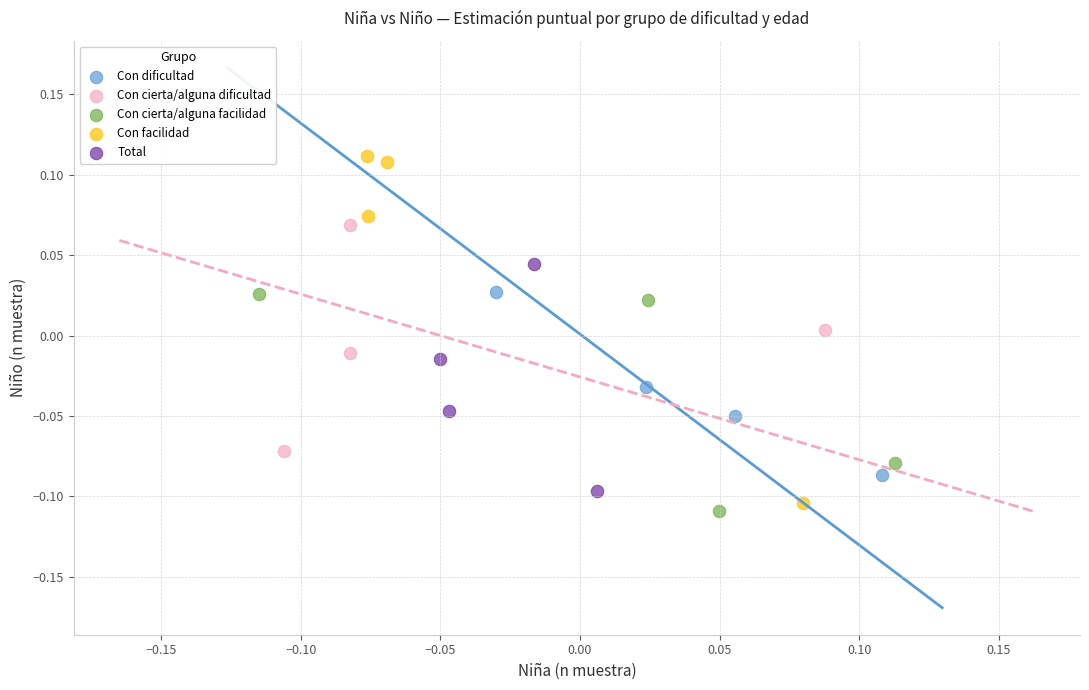

Which series contains the highest Y value?

Con facilidad